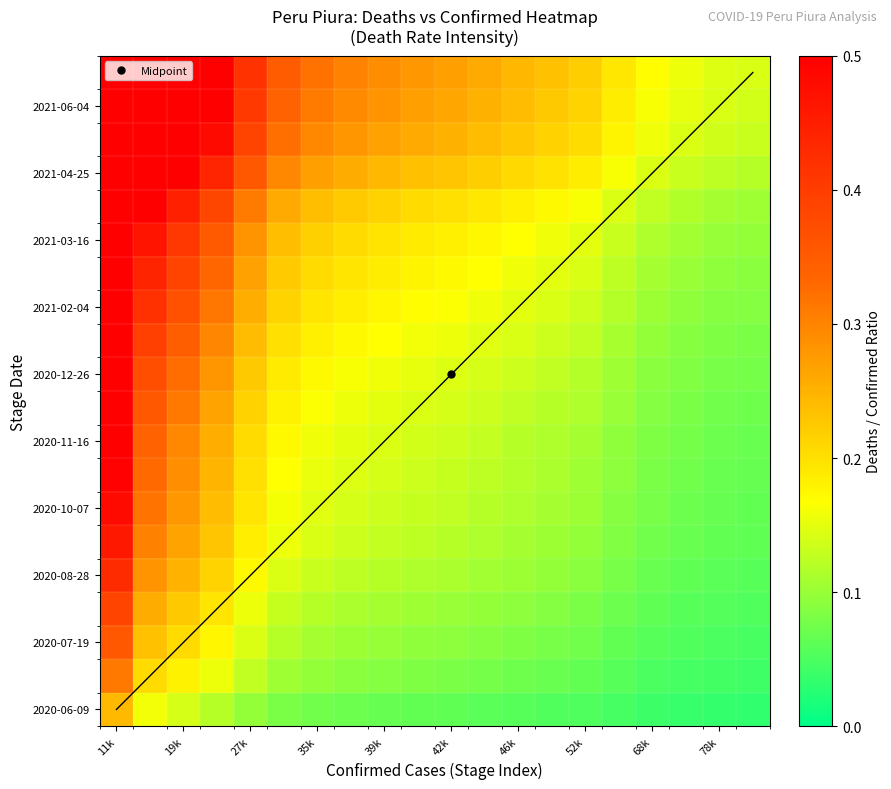

Which category has the highest value across all series?

11k